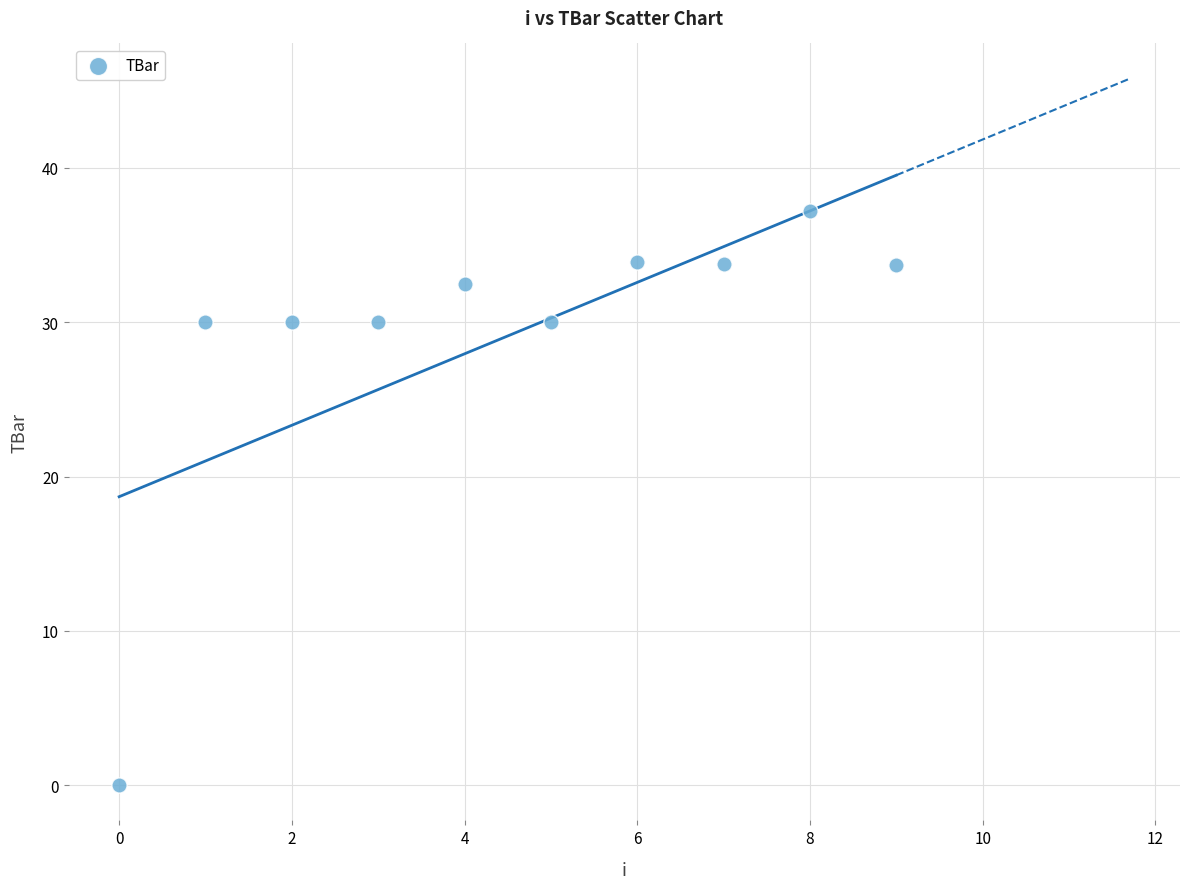

What is the average Y value?

29.1